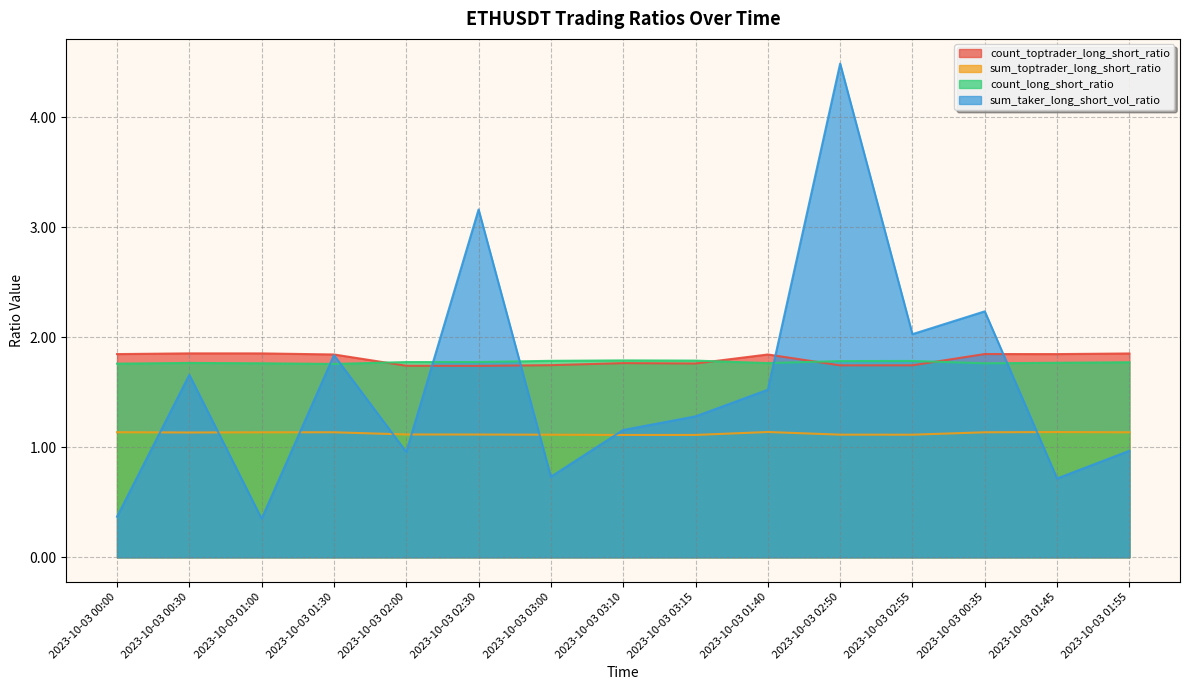

What is the value of the count_toptrader_long_short_ratio point at the 13th from the left?

1.8